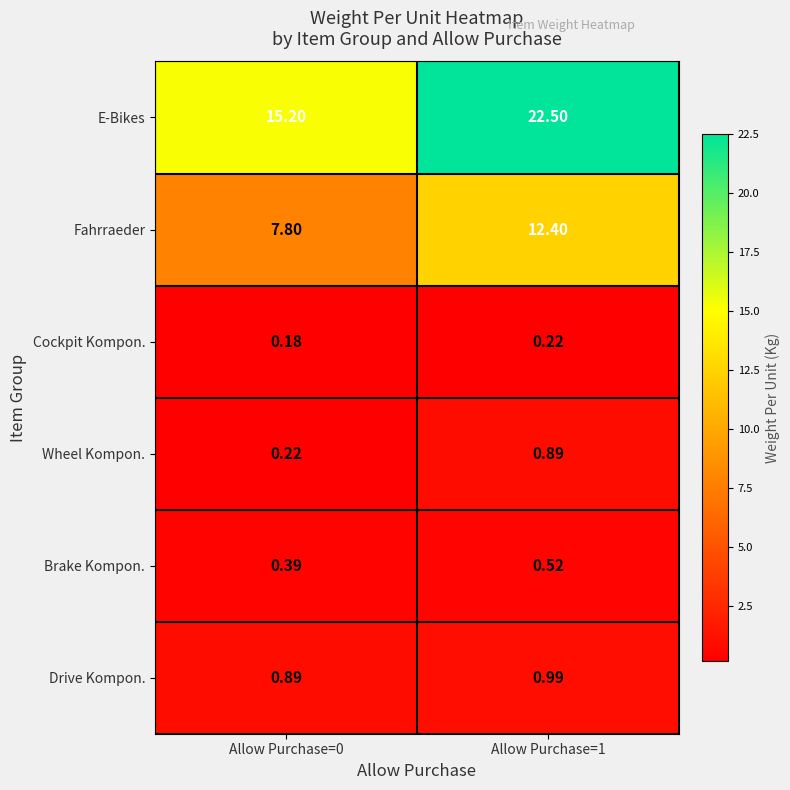

Rank the series at Allow Purchase=0 from highest to lowest value.

E-Bikes, Fahrraeder, Drive Kompon., Brake Kompon., Wheel Kompon., Cockpit Kompon.